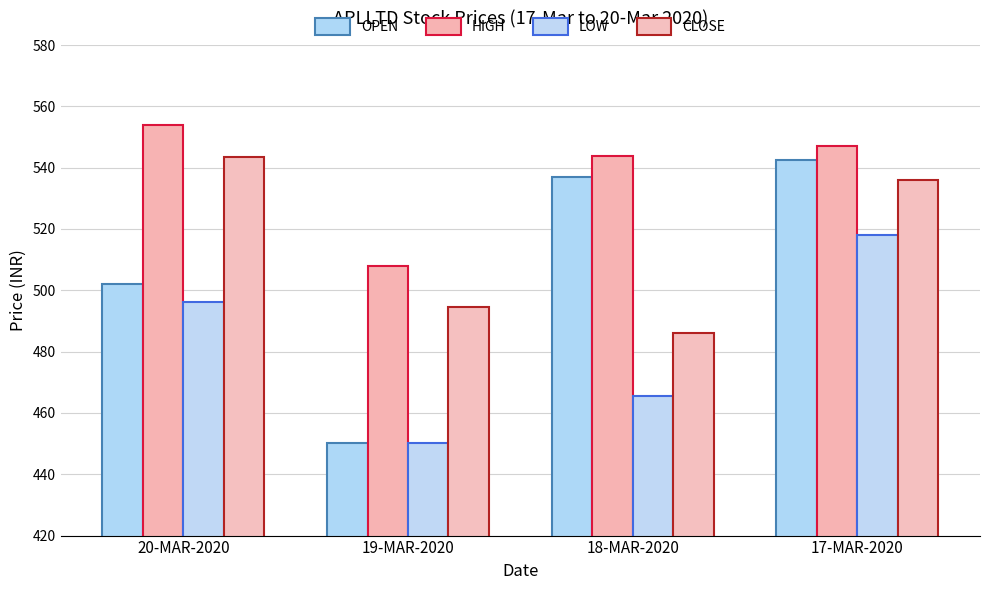

What is the sum of the LOW values at 19-MAR-2020 and 20-MAR-2020?

946.2